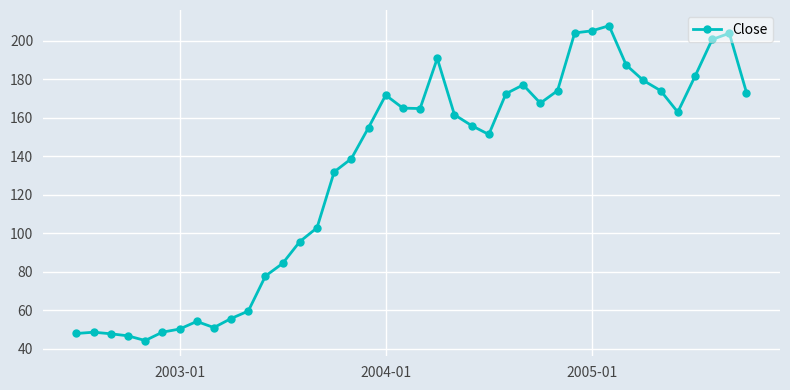

What is the smallest value displayed?

44.2